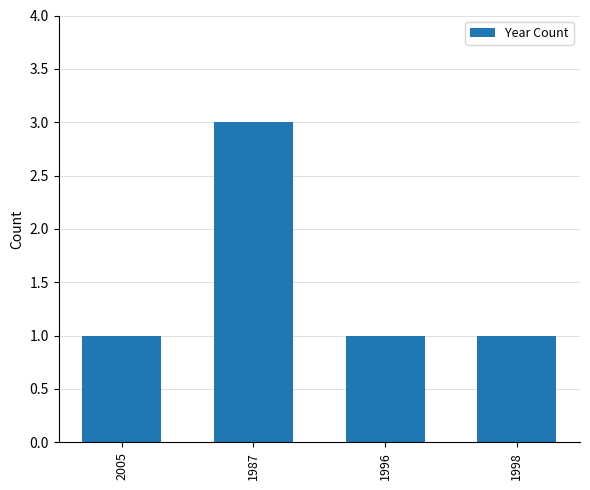

Reading left to right, extract all data points from this chart.

1	3	1	1